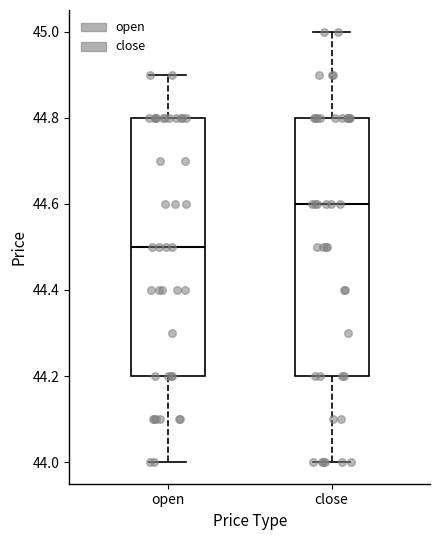

Reading left to right, read every box against the y-axis: the position of its median line, the range the box covers, and the ends of its whiskers. The values are not printed on the chart, so give them approximately, as read against the axis.

open: median 44.5, box 44.2 to 44.8, whiskers 44.0 to 44.9
close: median 44.6, box 44.2 to 44.8, whiskers 44.0 to 45.0